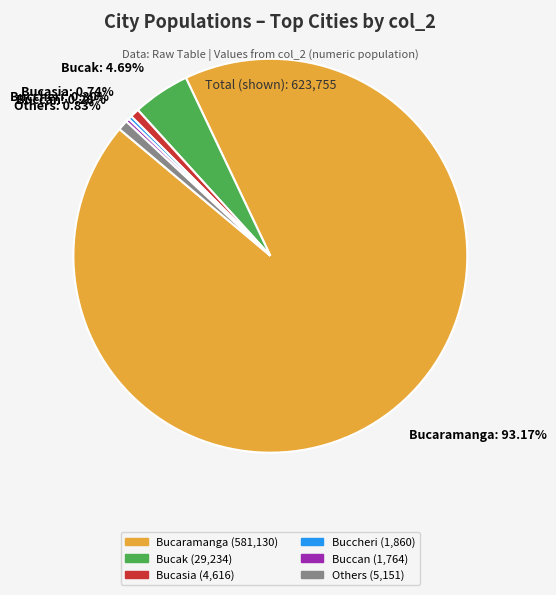

Which slice represents more than half of the pie?

Bucaramanga: 93.17%